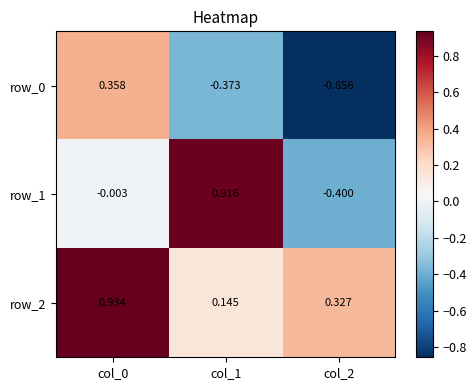

Is the value of row_2 at col_0 greater than the value of row_0 at col_2?

Yes